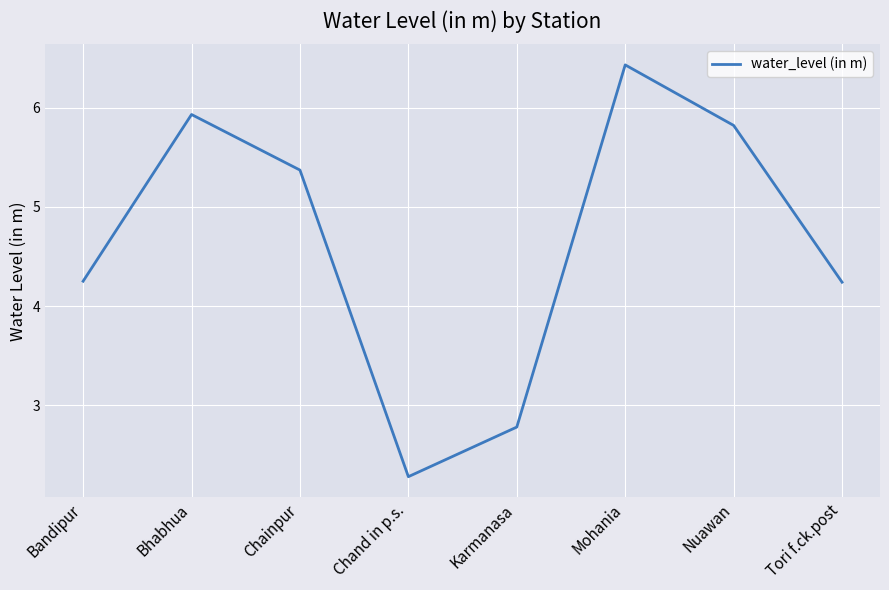

Read the value at Karmanasa.

2.8